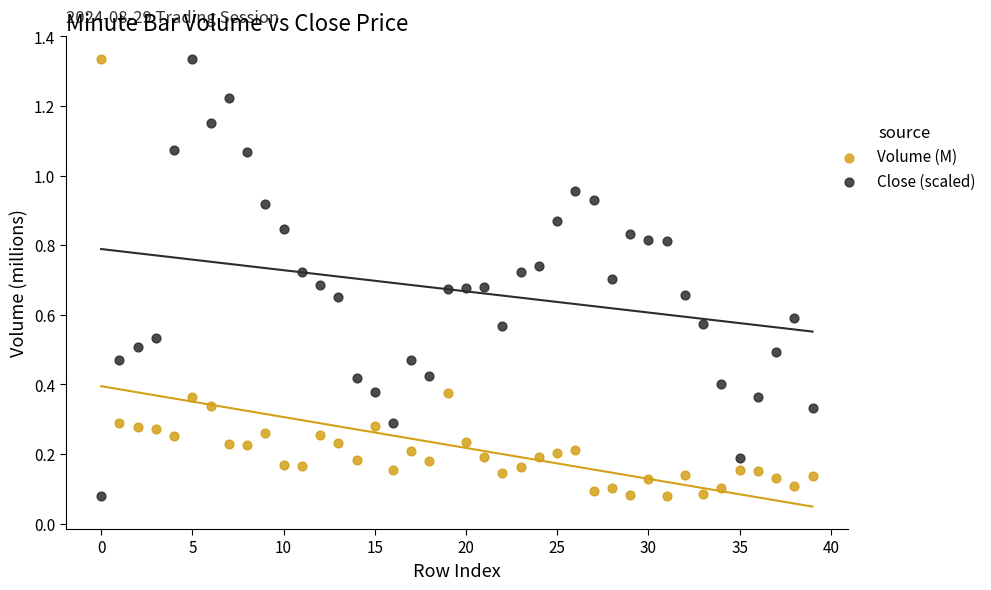

Count the number of points in this scatter plot.

80